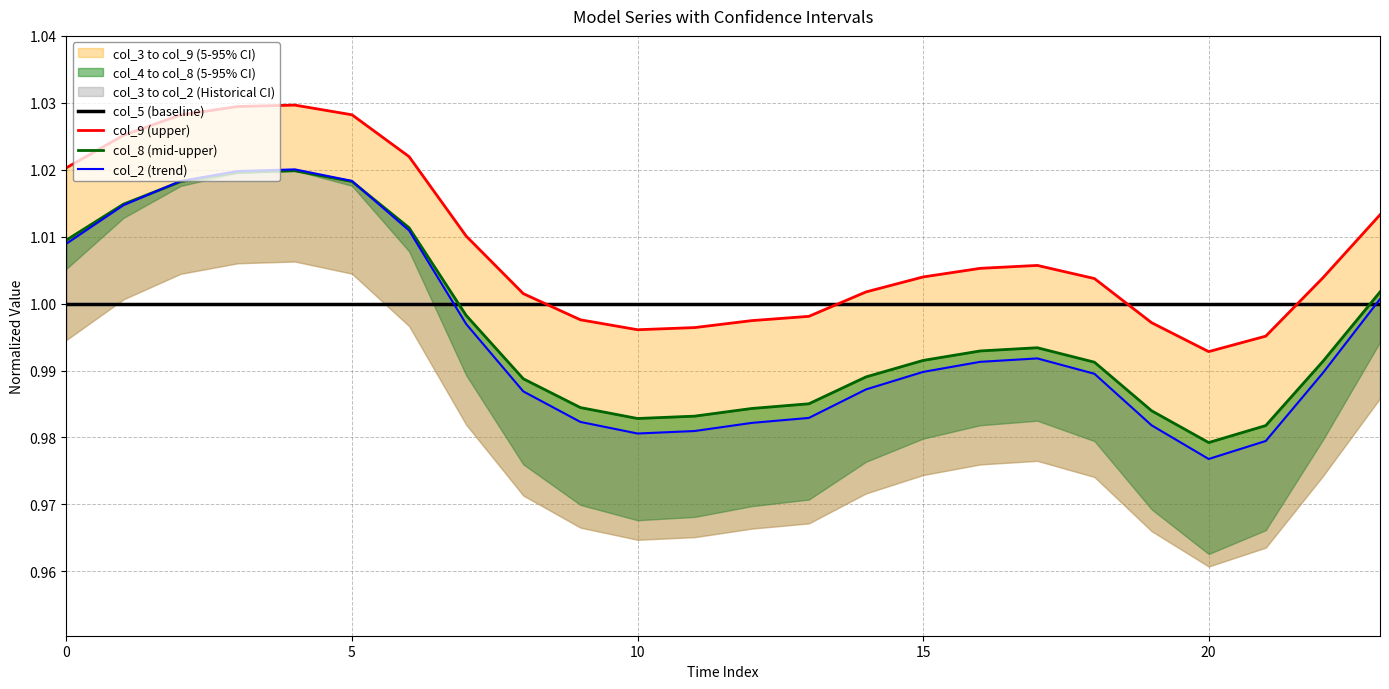

What is the maximum value shown in the chart?

1.0